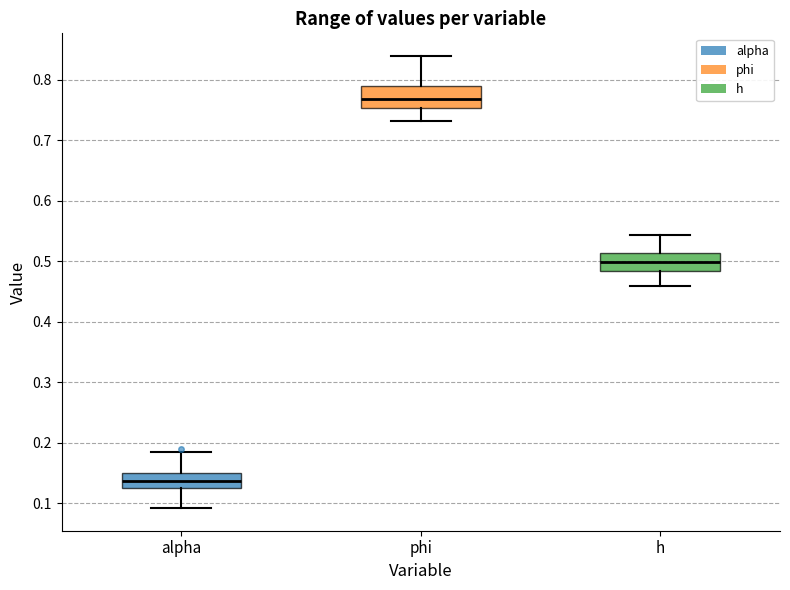

Reading left to right, transcribe this box plot: for each box, give where its median line is, the range the box spans, and where its two whiskers end, as read against the y-axis. The values are not printed on the chart, so give them approximately, as read against the axis.

alpha: median 0.14, box 0.13 to 0.15, whiskers 0.09 to 0.18
phi: median 0.77, box 0.75 to 0.79, whiskers 0.73 to 0.84
h: median 0.50, box 0.48 to 0.51, whiskers 0.46 to 0.54